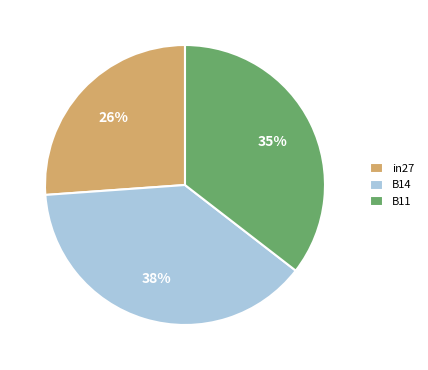

To the nearest percent, what is the difference between the largest and smallest slice percentages?

12%